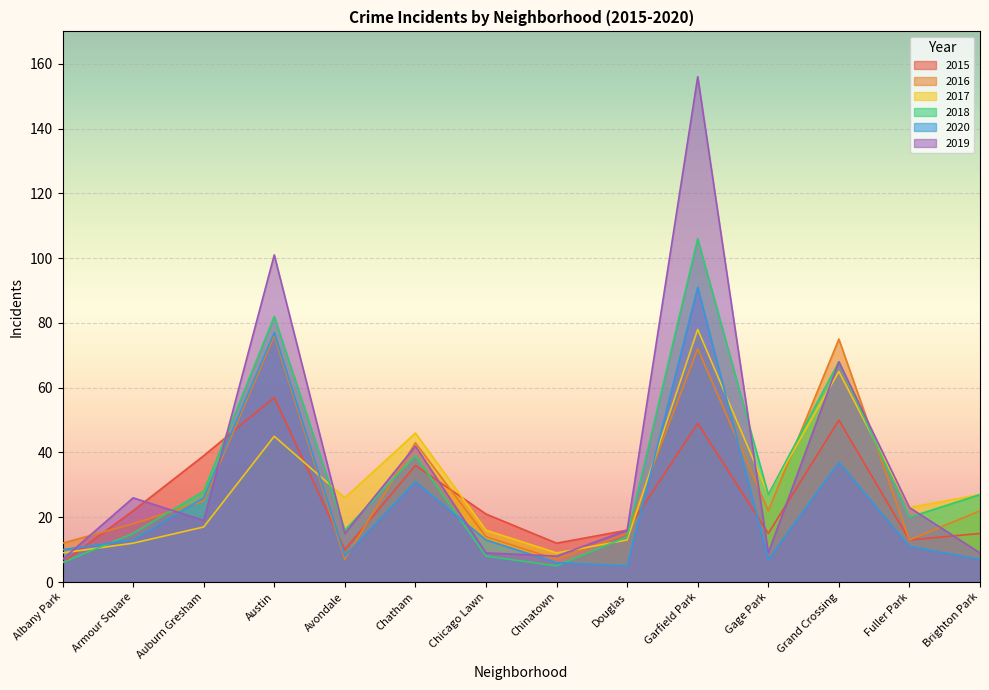

What is the average value of the 2016 series?

30